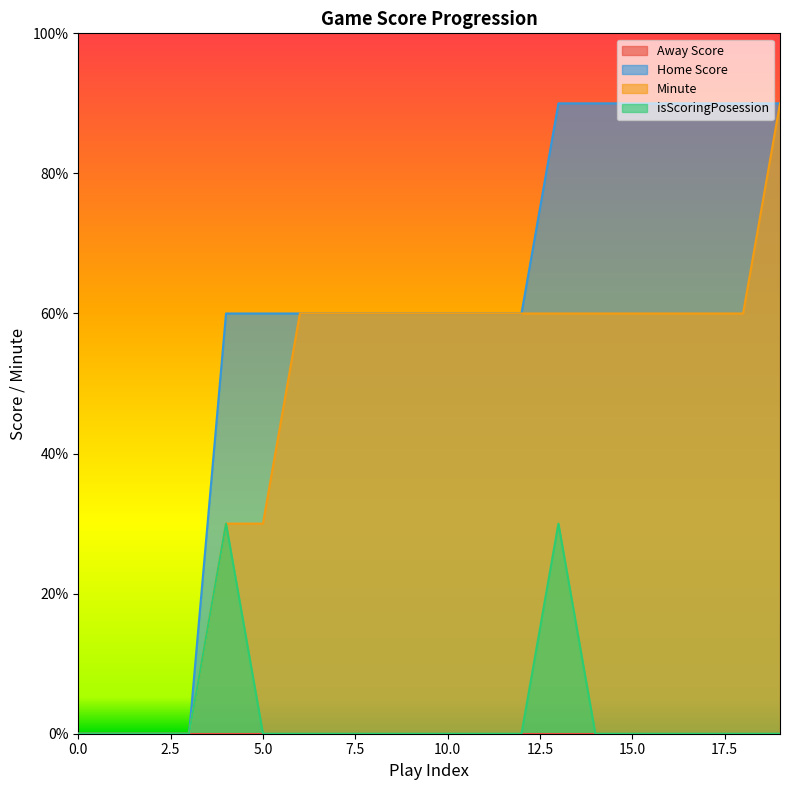

What is the total value across all series at 9?

120